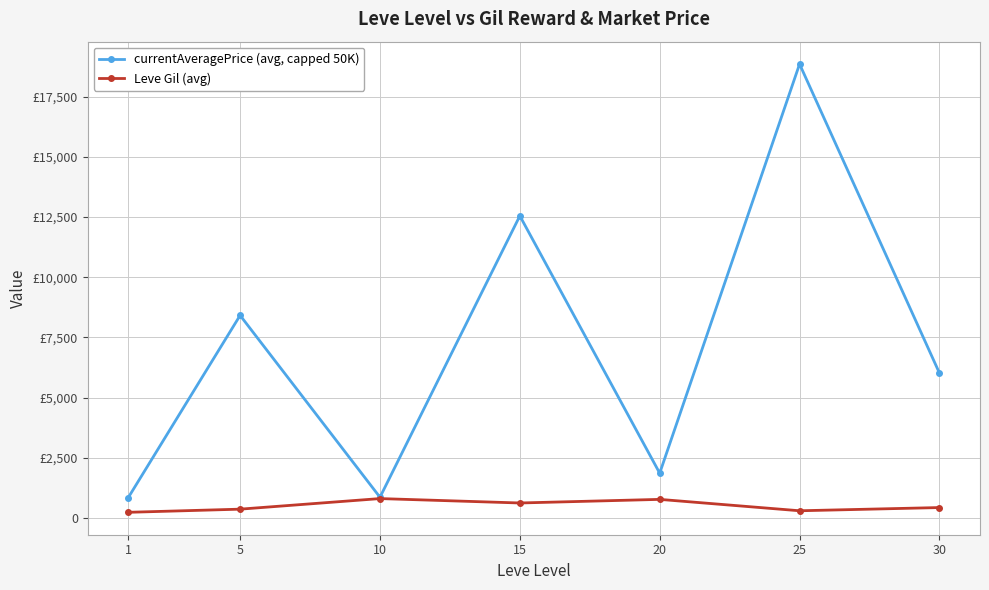

Between 10 and 30, which series saw the biggest shift?

currentAveragePrice (avg, capped 50K)